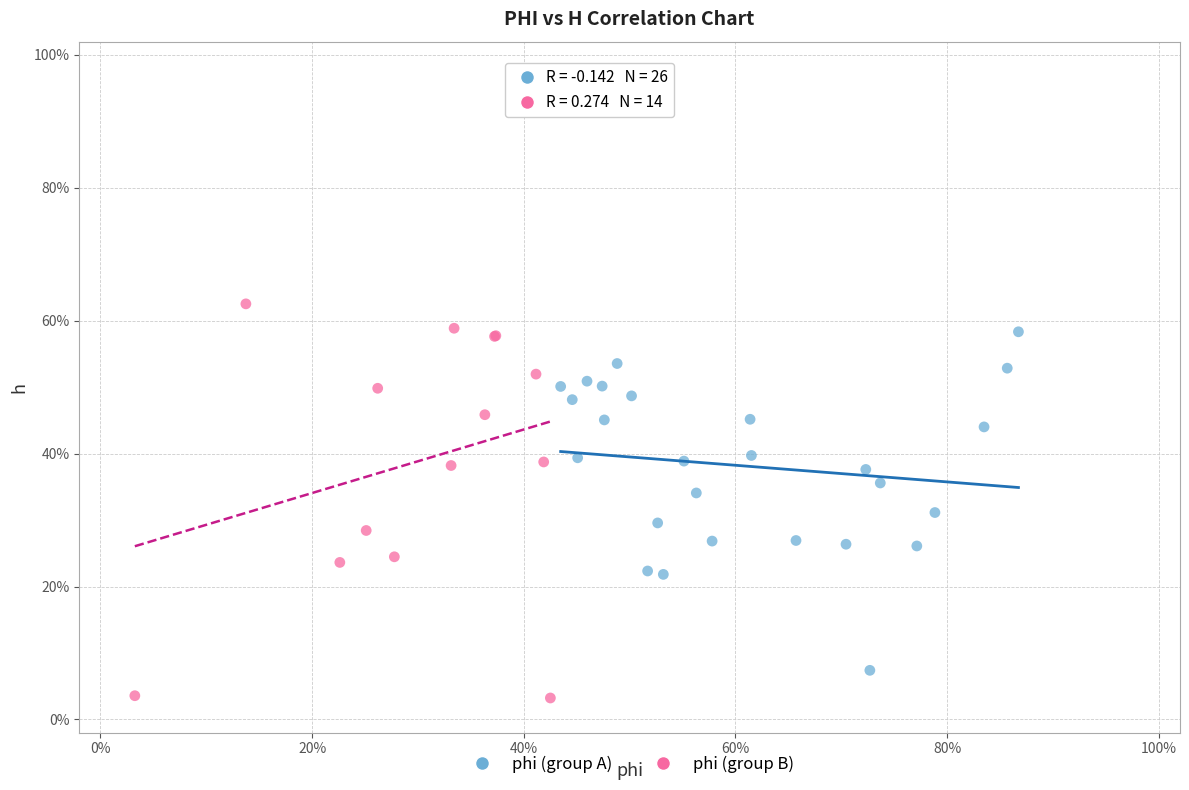

Which series has the largest Y range (max minus min)?

phi (group B)